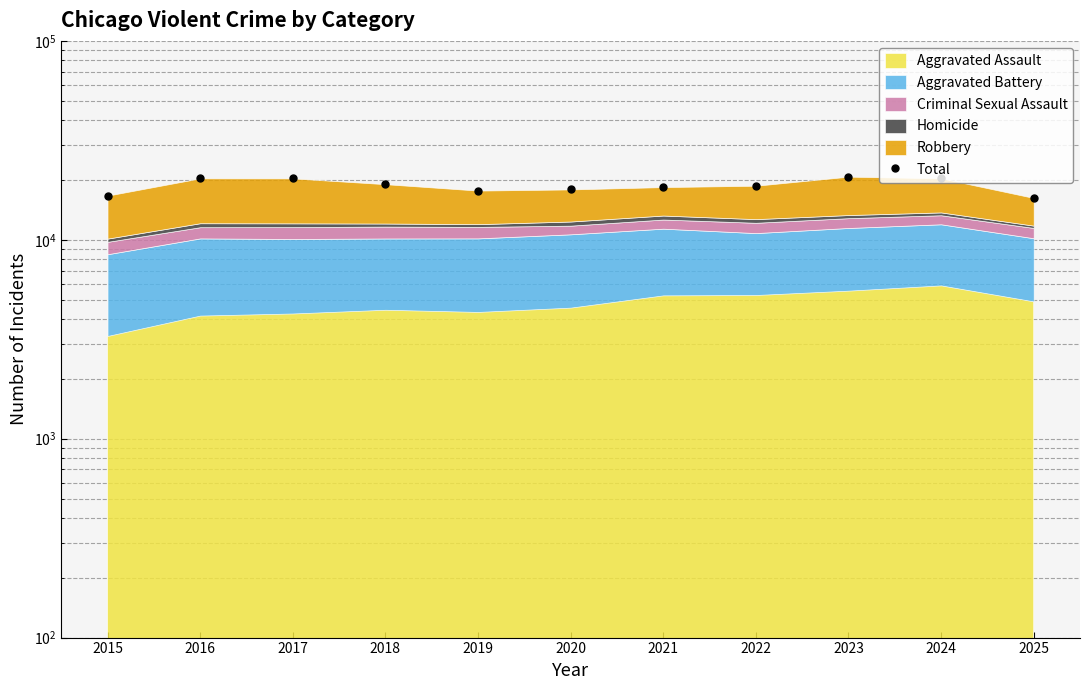

The value at 2016 is 9895. True or false?

False